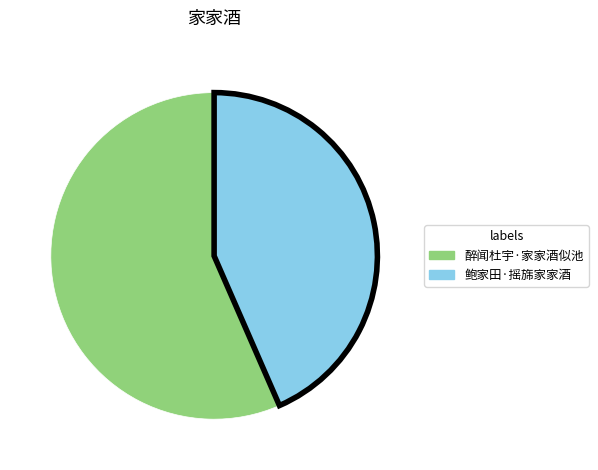

What is the largest slice in the pie chart?

醉闻杜宇·家家酒似池